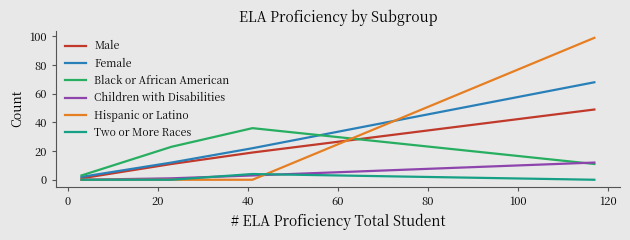

What is the maximum value shown in the chart?

99